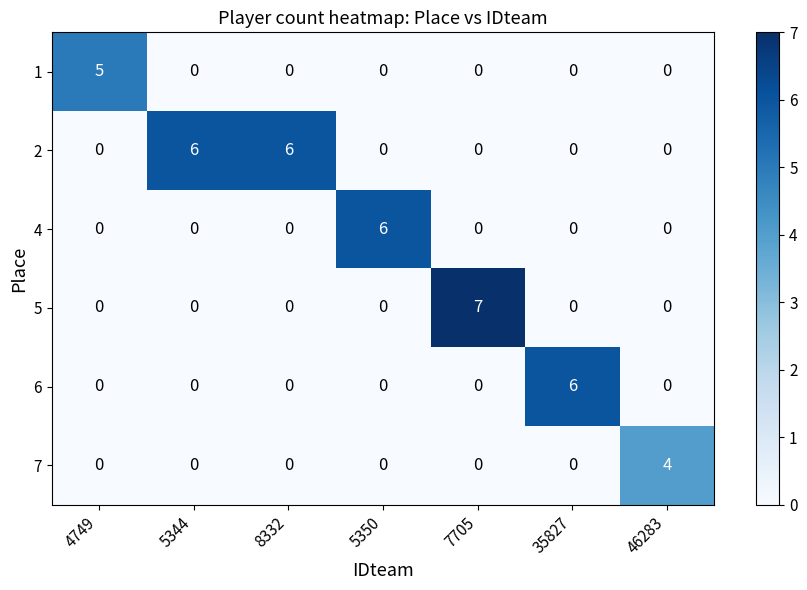

Count the 2 values in the range 0 to 6.

7